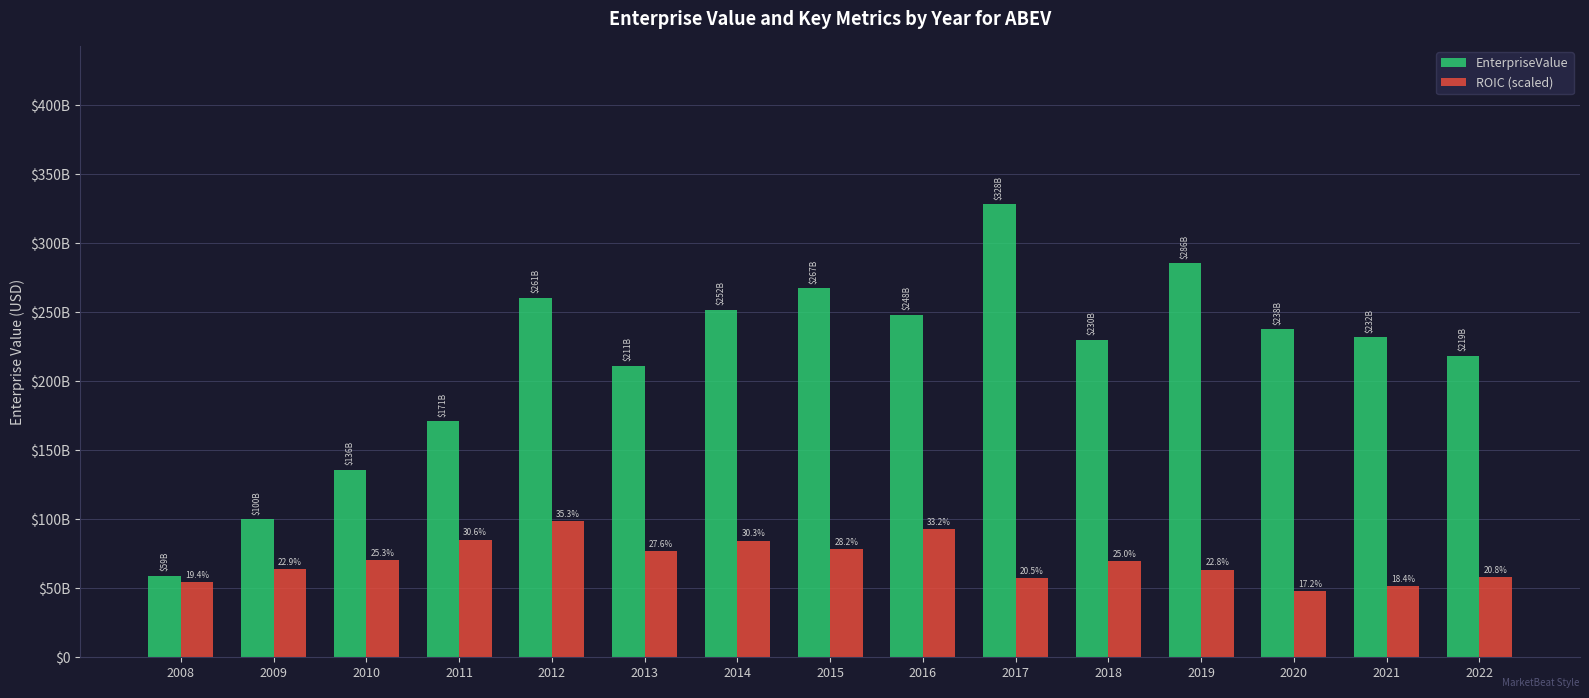

Rank the series by their maximum value, from lowest to highest.

ROIC (scaled), EnterpriseValue